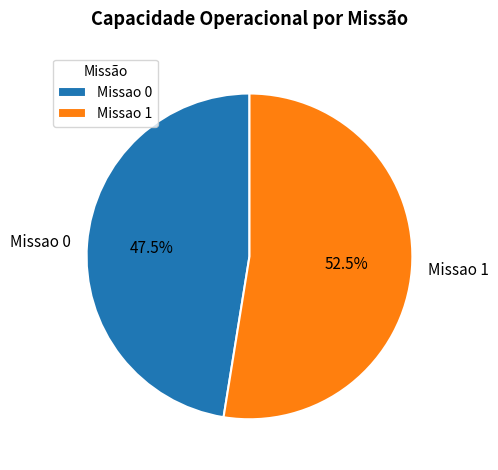

Which category has the biggest portion of the pie?

Missao 1